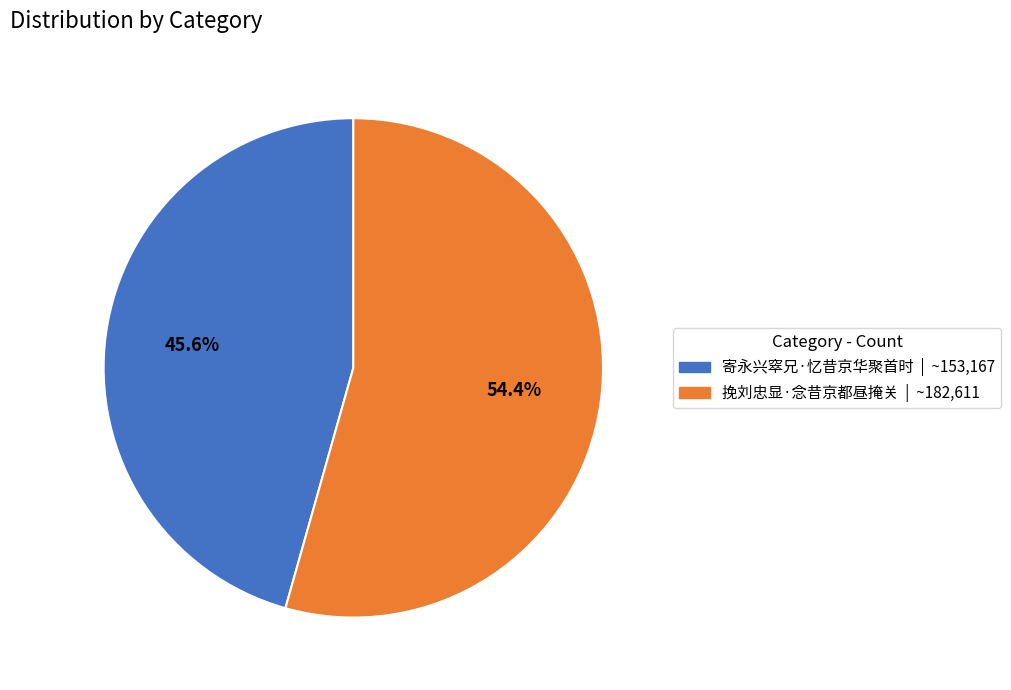

Which has a higher value, 挽刘忠显·念昔京都昼掩关 or 寄永兴窣兄·忆昔京华聚首时?

挽刘忠显·念昔京都昼掩关